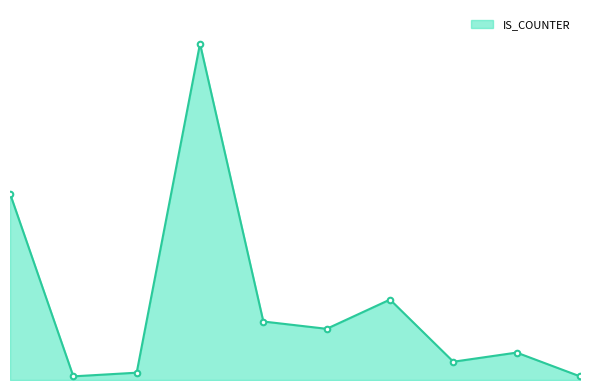

What is the smallest value displayed?

2